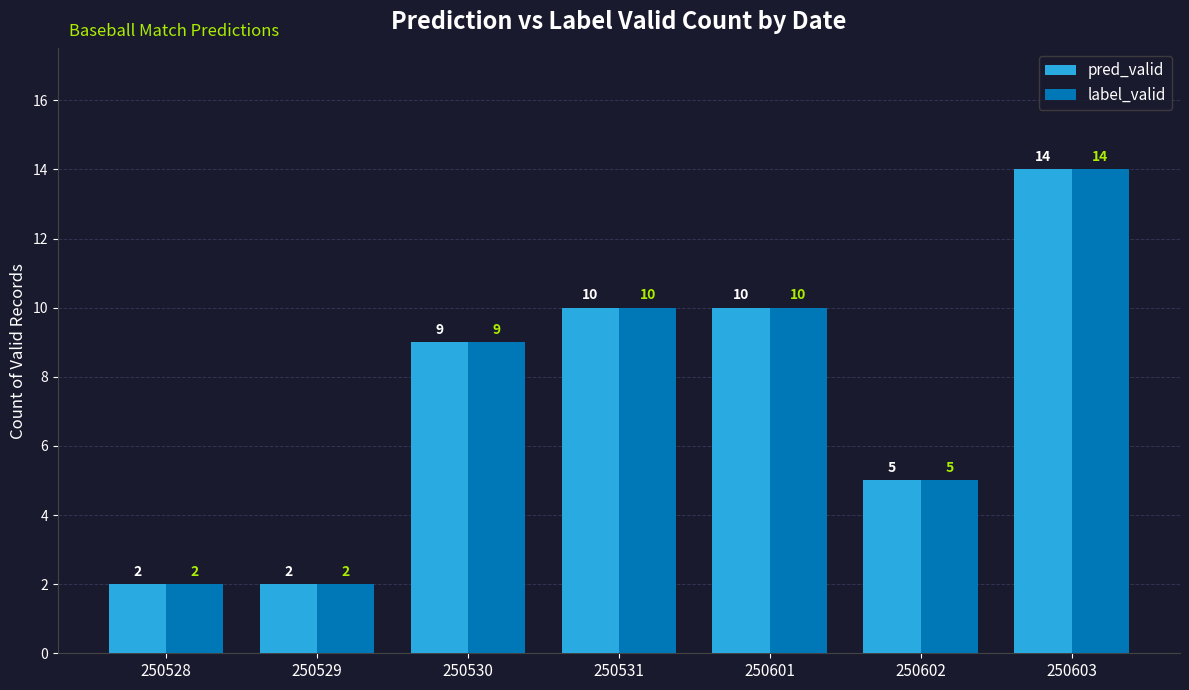

How many bars are there in each group?

2